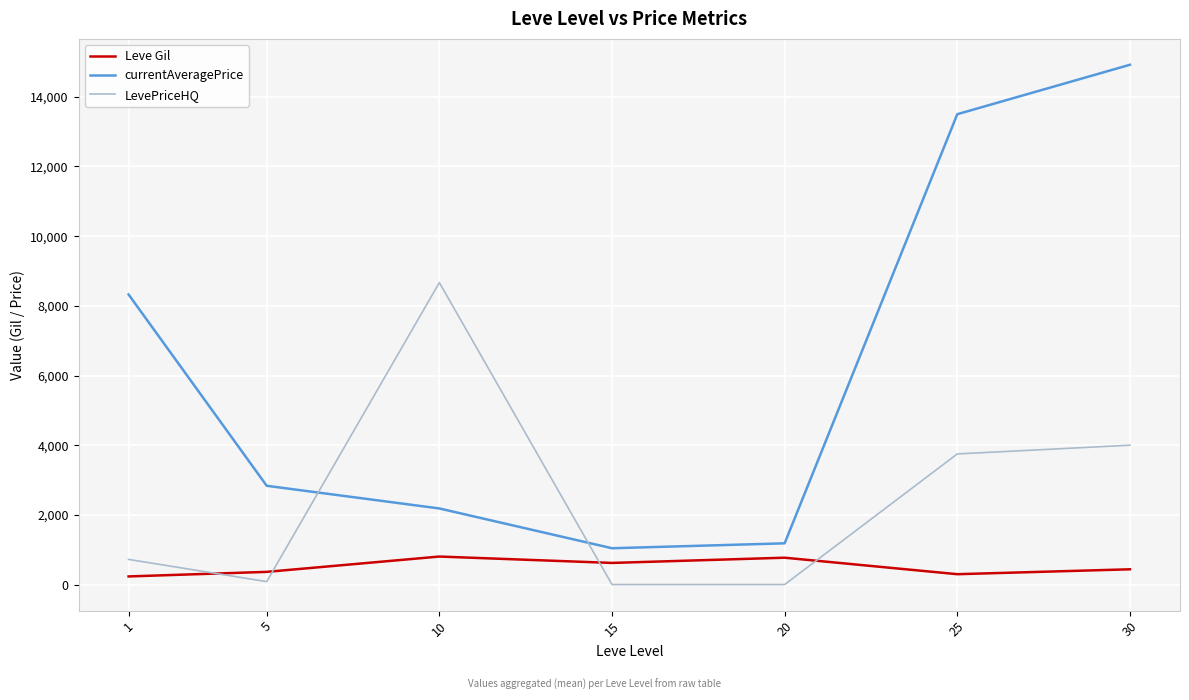

How many values in the Leve Gil series exceed 437?

4